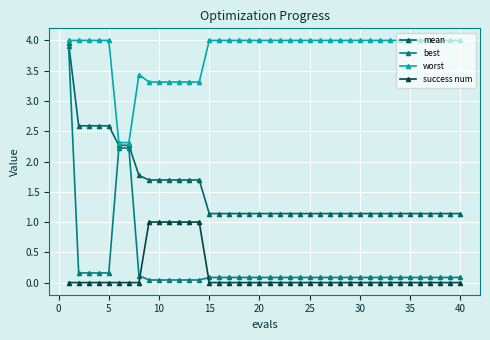

What is the sum of all worst values?

151.9